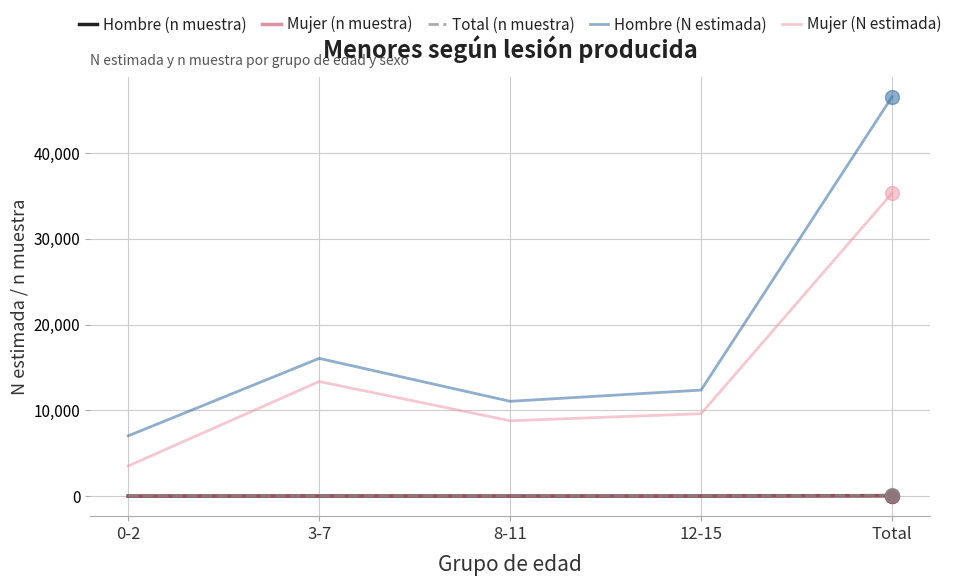

At which category does Mujer (N estimada) reach its first local peak?

3-7